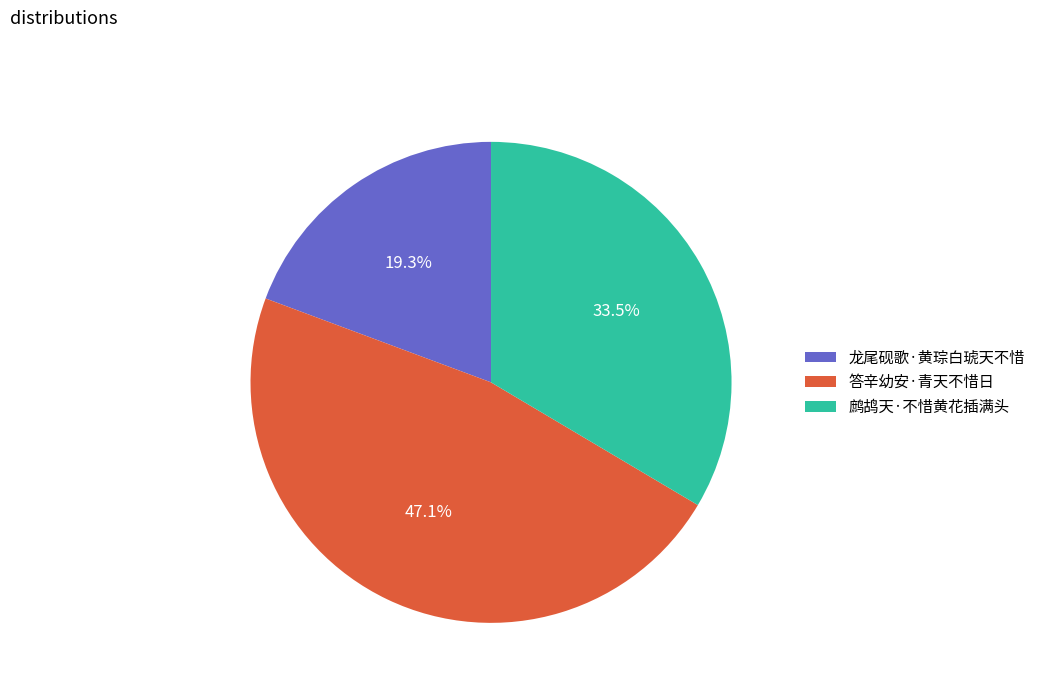

How many slices are in this pie chart?

3